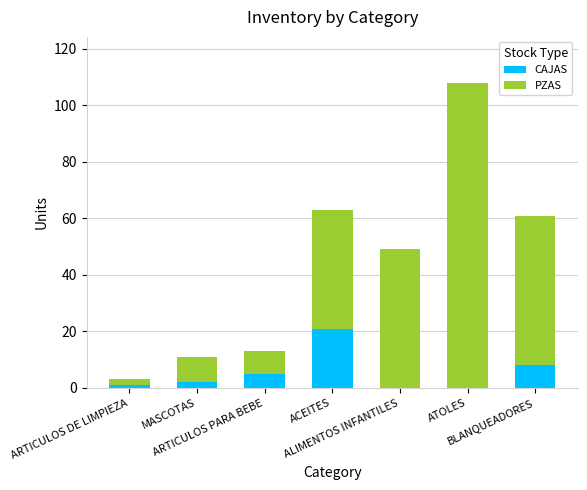

What is the maximum value for CAJAS?

21